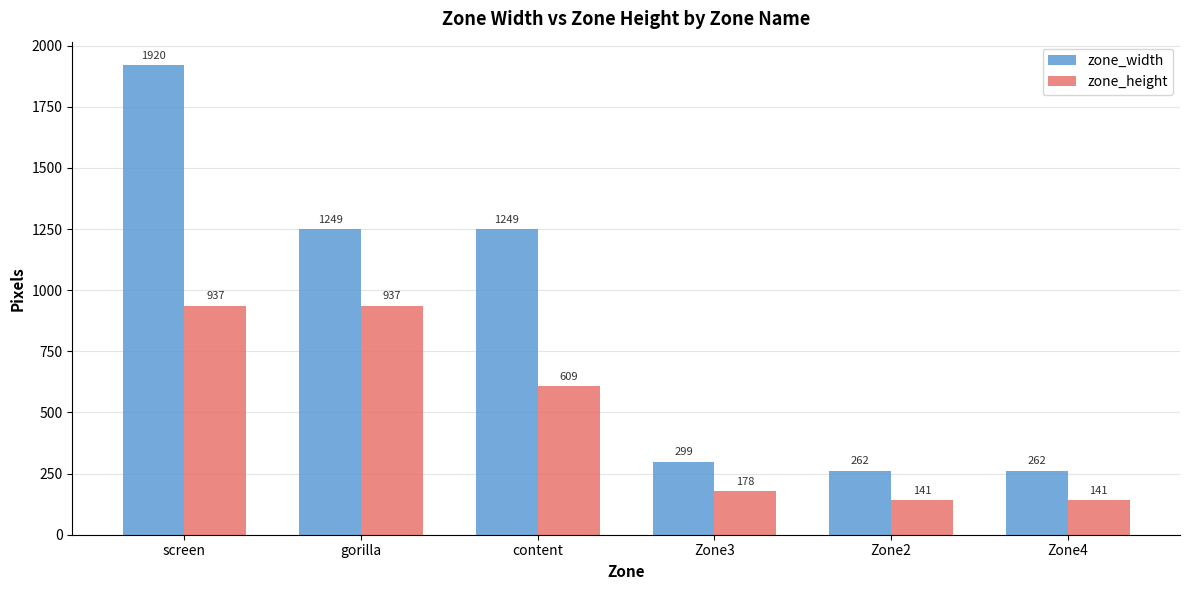

Is it true that zone_height equals 141 at Zone2?

True